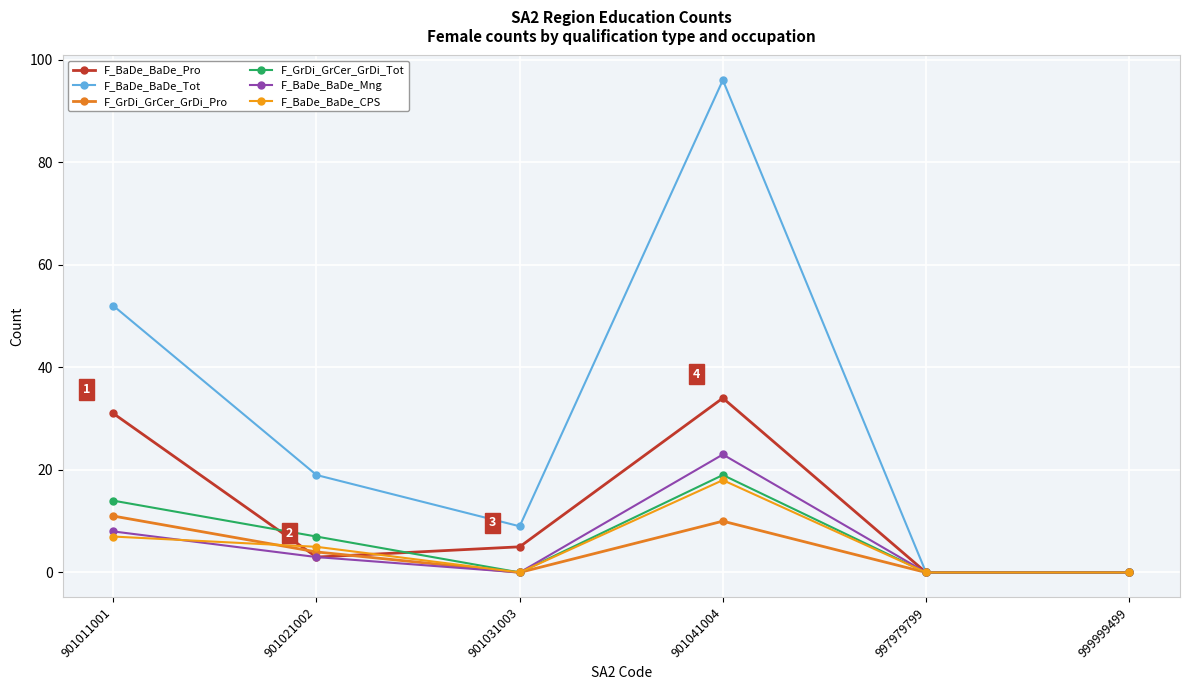

What is the maximum value for F_GrDi_GrCer_GrDi_Pro?

11